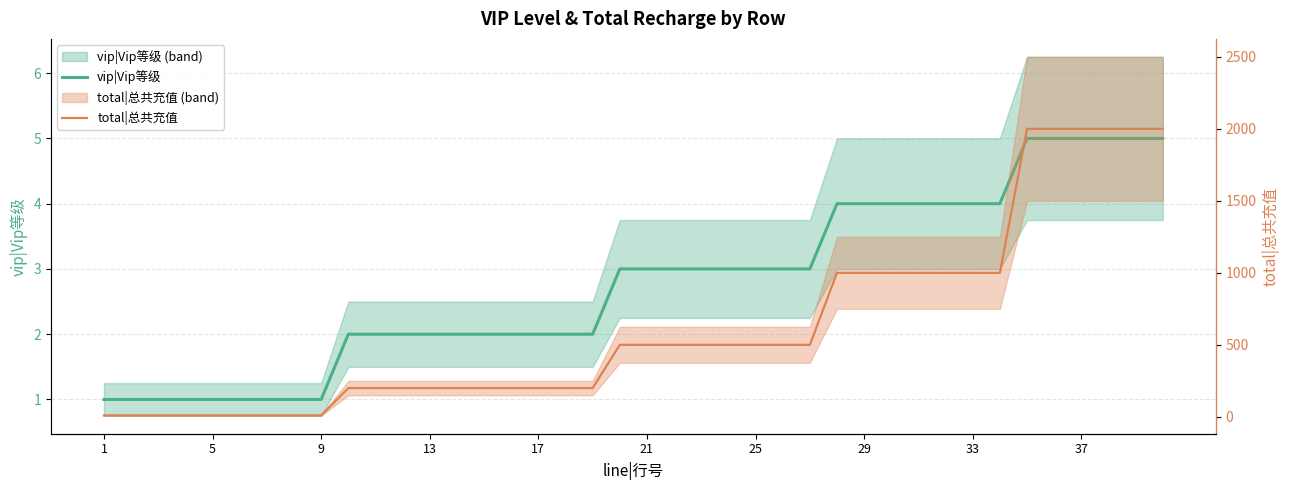

Between 9 and 13, which series saw the biggest shift?

total|总共充值